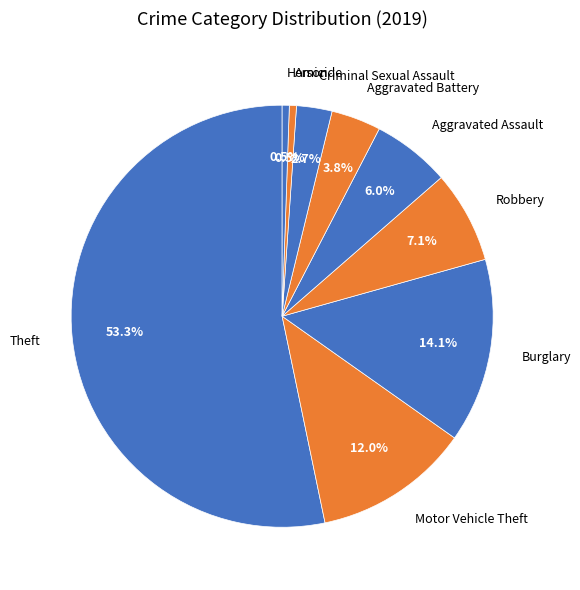

Combined, what portion of the pie is Homicide and Motor Vehicle Theft?

12.5%